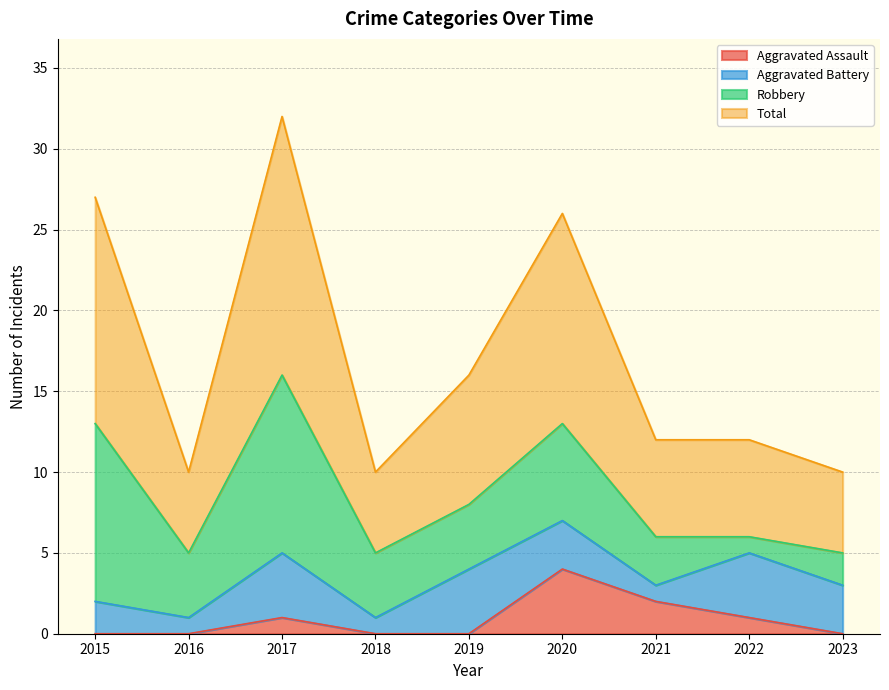

What is the value of the Total point at the 3rd from the left?

32